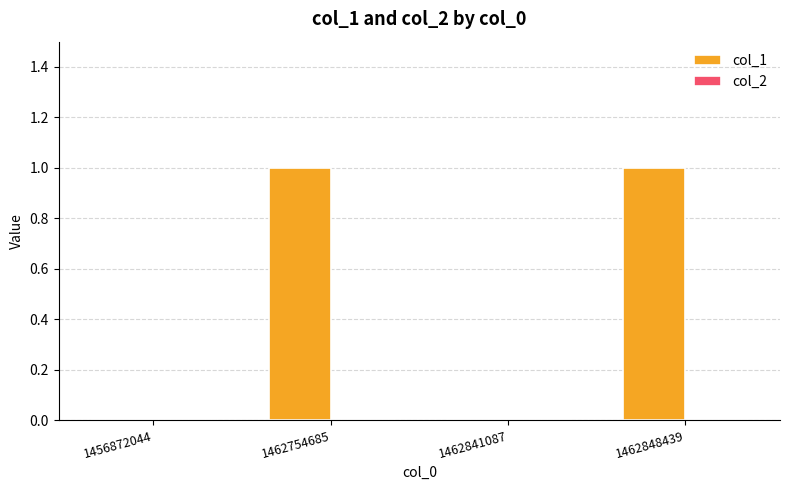

Which has a higher value, 1456872044 or 1462848439?

1462848439